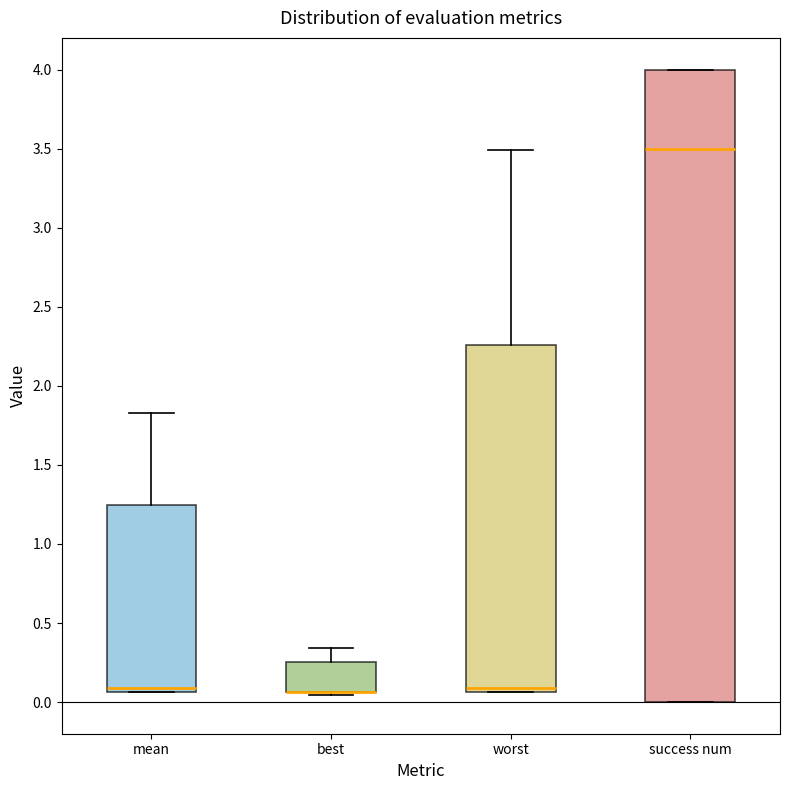

Which box is the tallest, from its lower edge to its upper edge?

success num